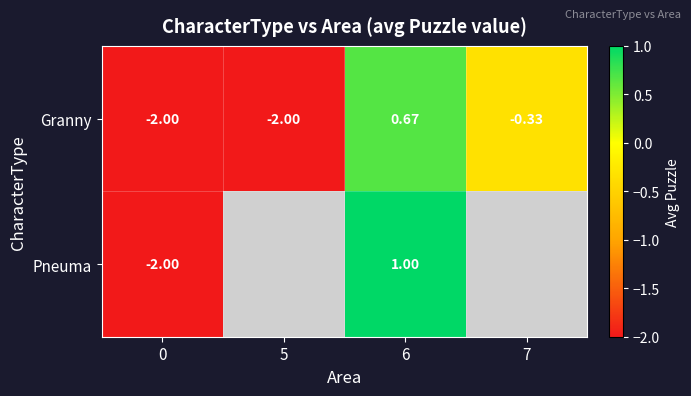

At which label does Granny first exceed 0?

6